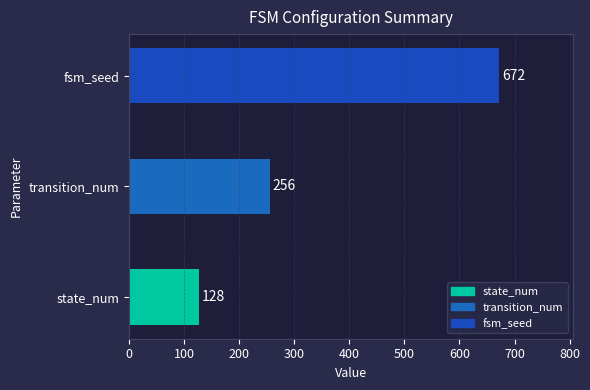

What is the sum of the values at fsm_seed and state_num?

800